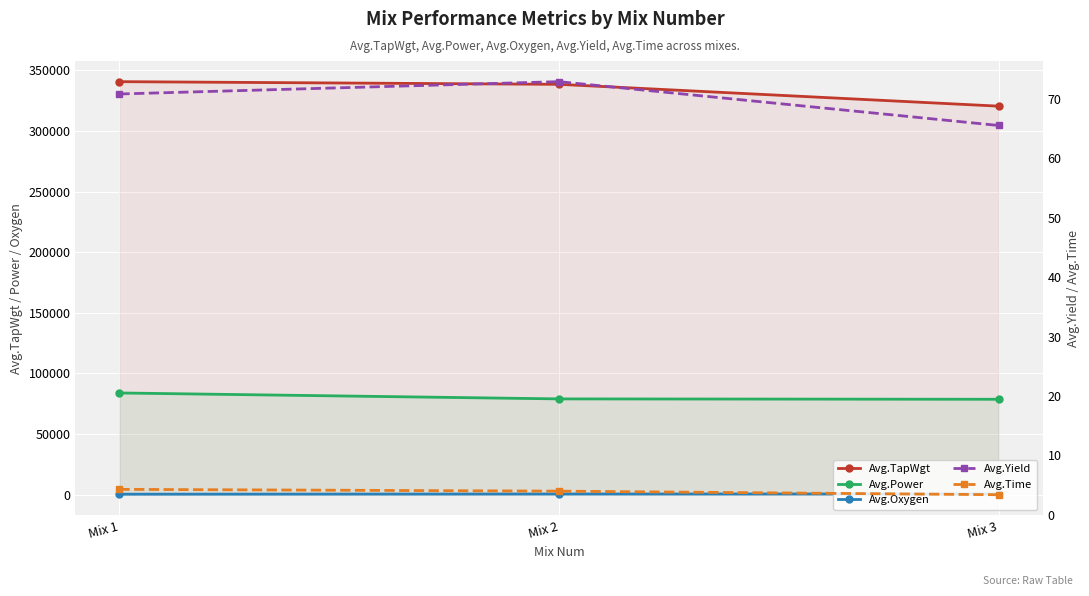

What is the difference between the highest and lowest values at Mix 3?

320396.6